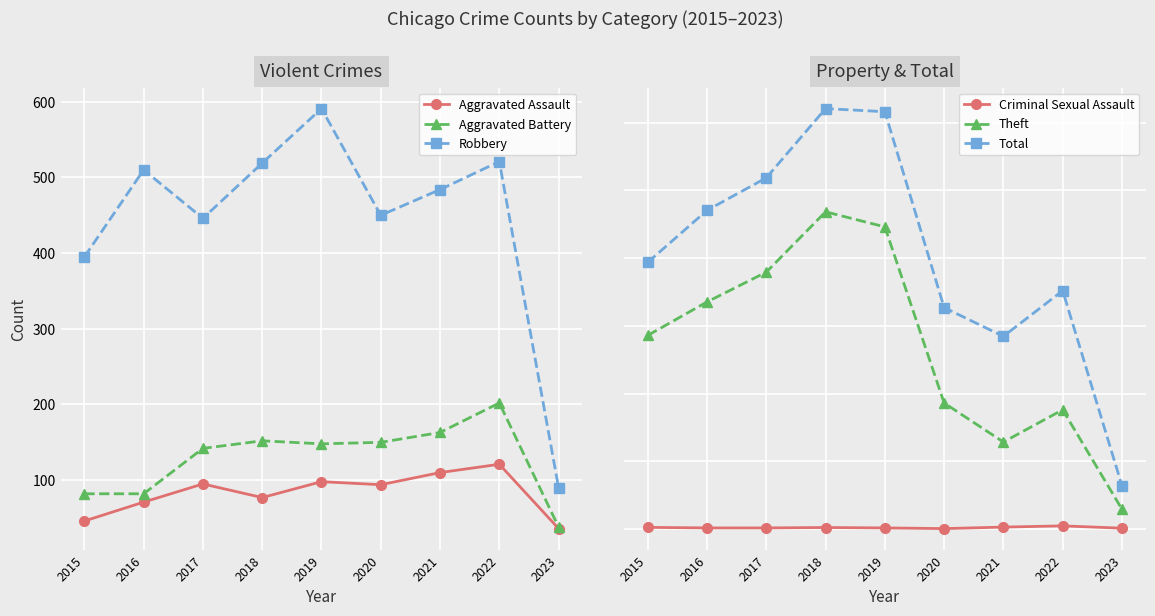

What is the total value across all series at 2016?

4699